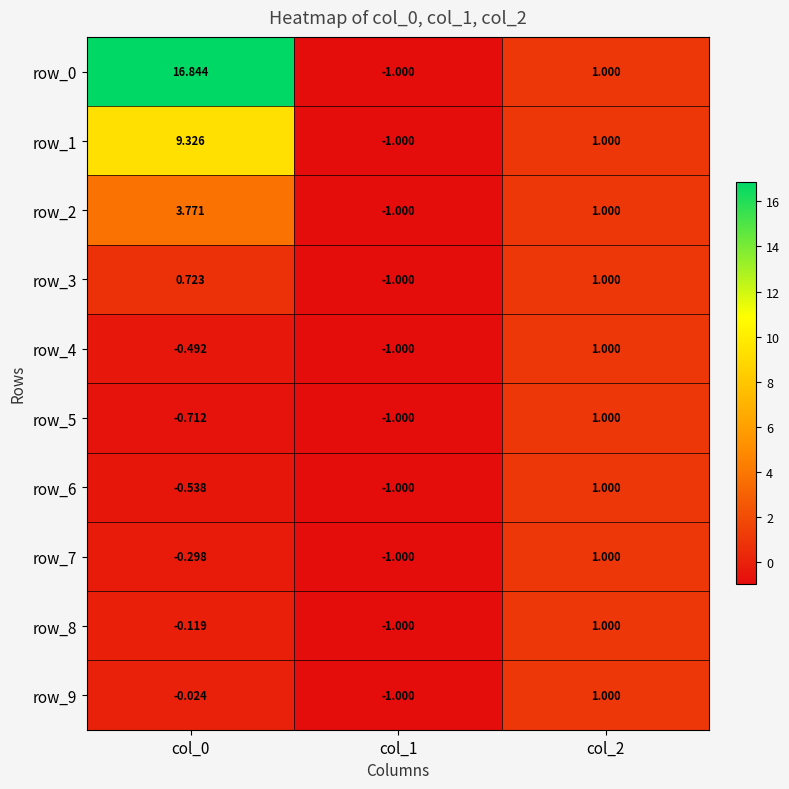

What is the average value of the row_5 series?

-0.2